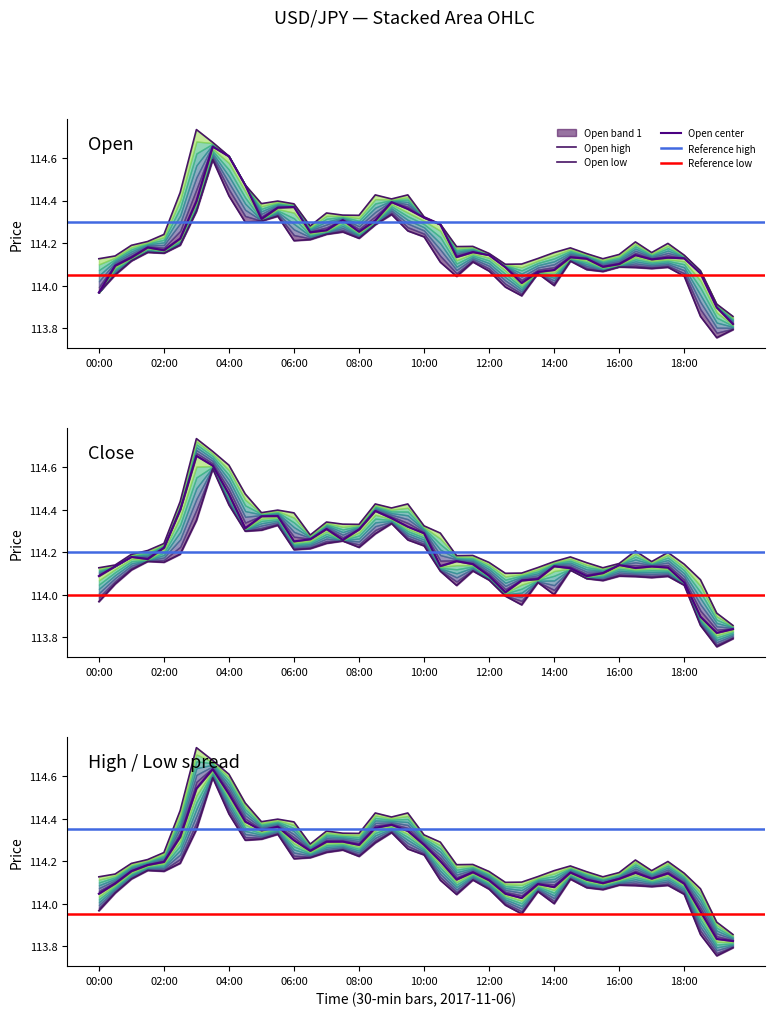

Rank the series by their maximum value, from highest to lowest.

high, open, close, low